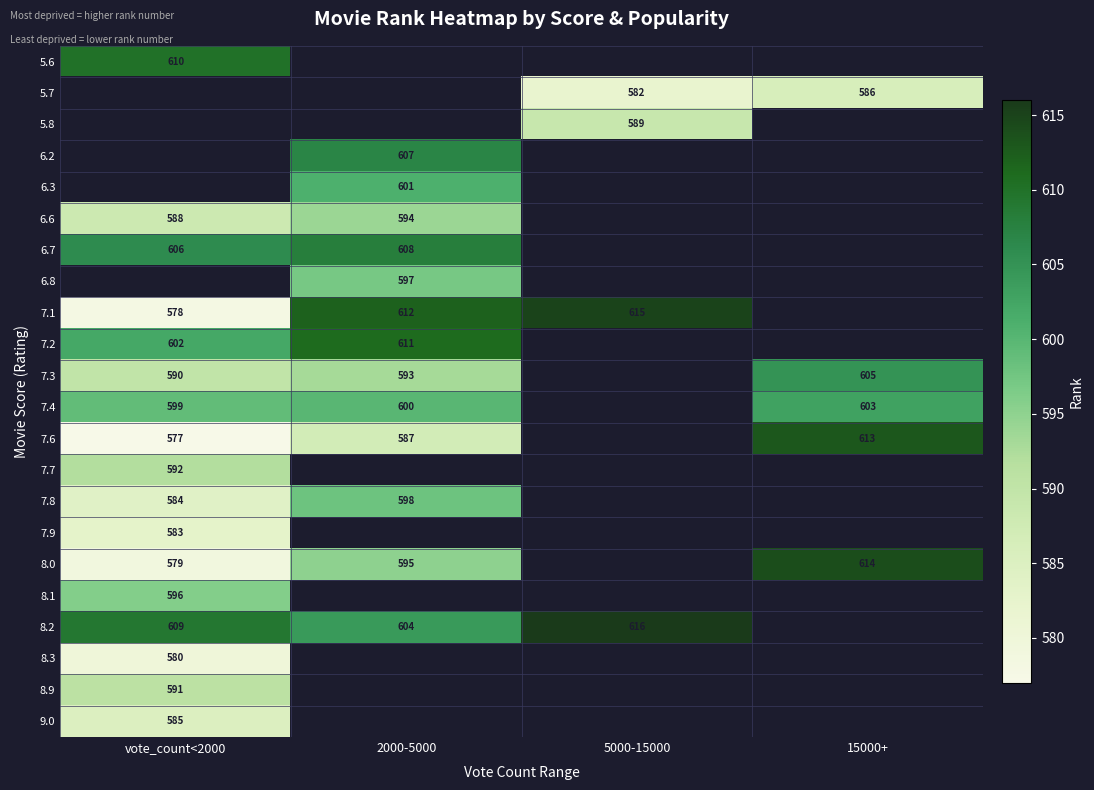

Is it true that 8.0 equals 614 at 15000+?

True